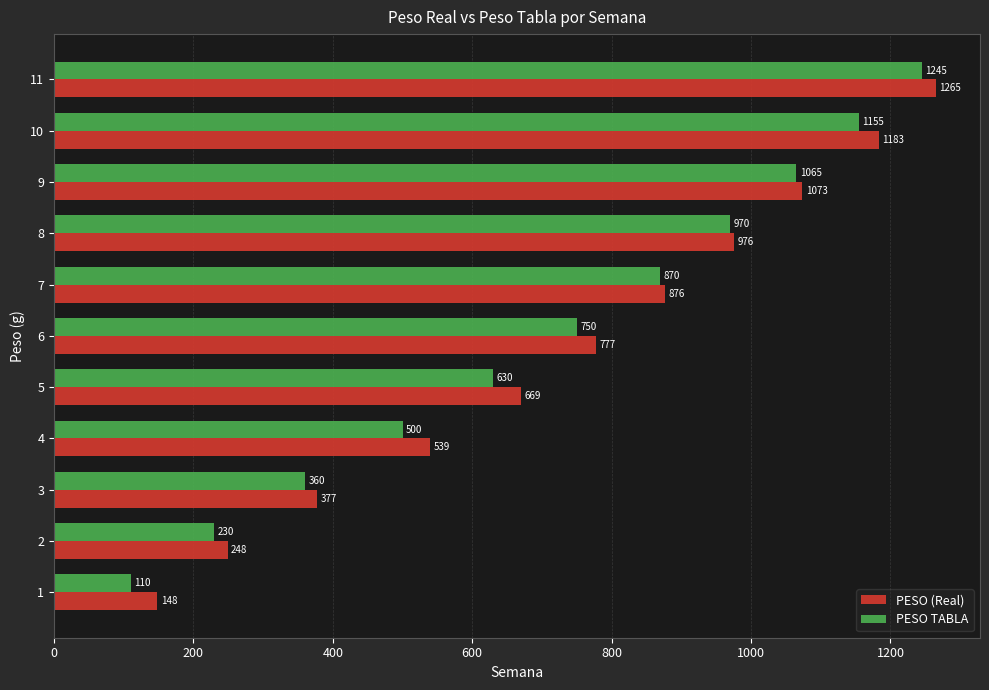

What is the average value of the PESO TABLA series?

716.8